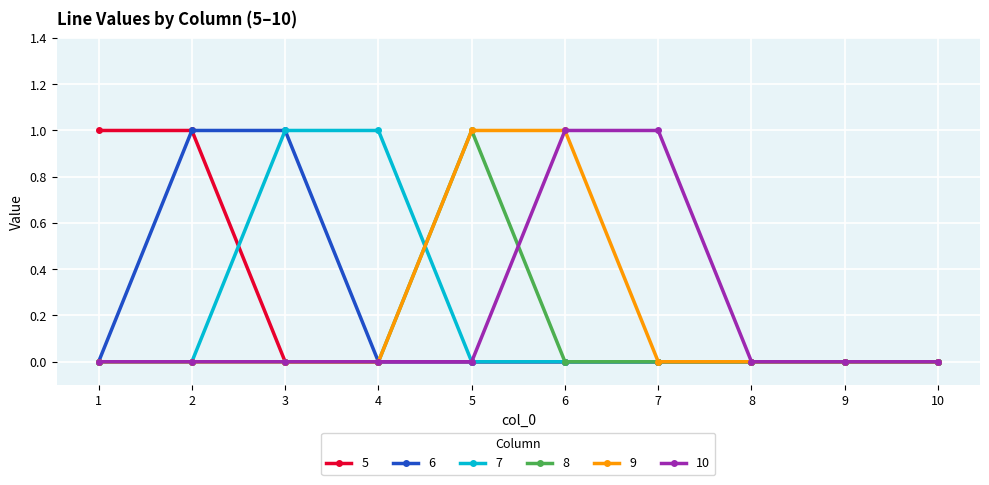

What is the approximate value of 7 at 3?

1